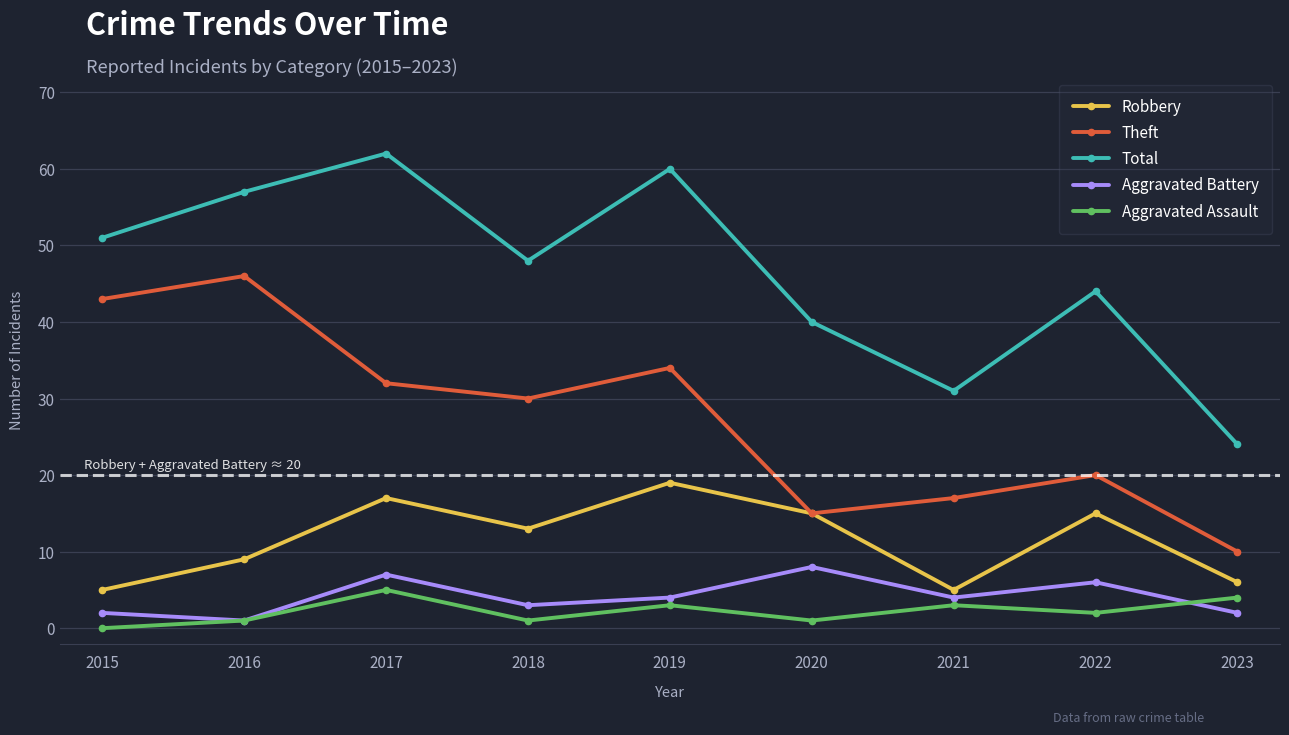

The Aggravated Assault series shows 0 at 2015. True or false?

True